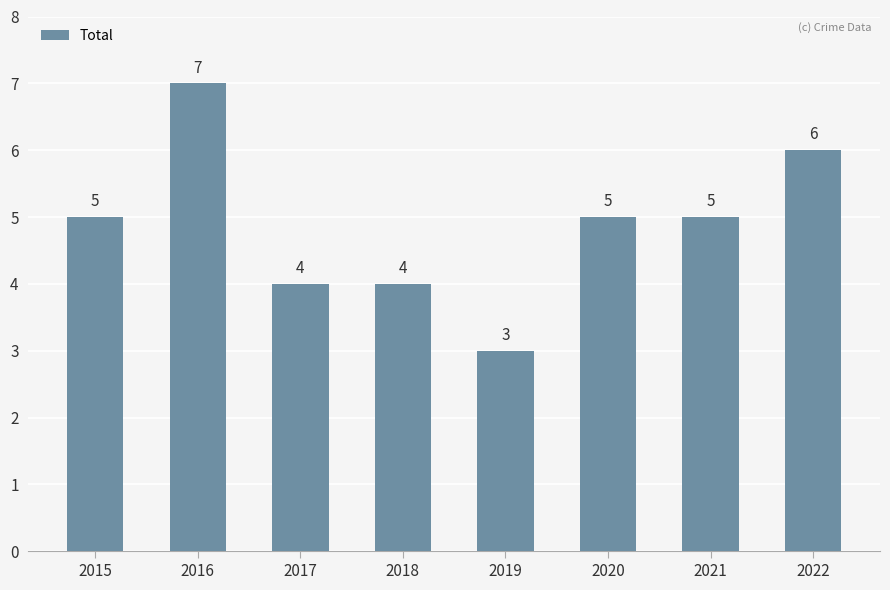

What value does the data have at 2017?

4